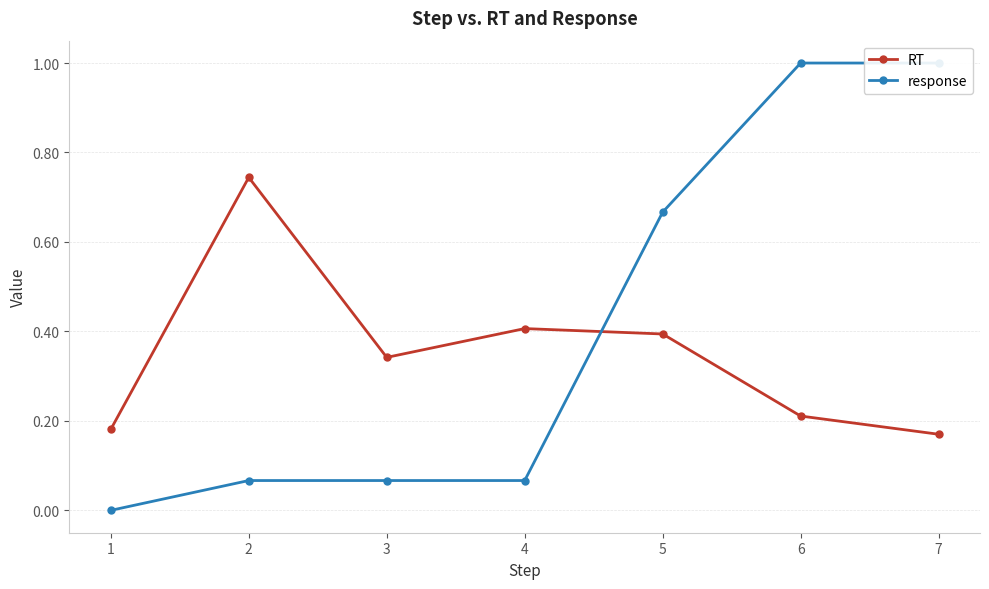

True or false: response has a value of 0.7 at 5.

True